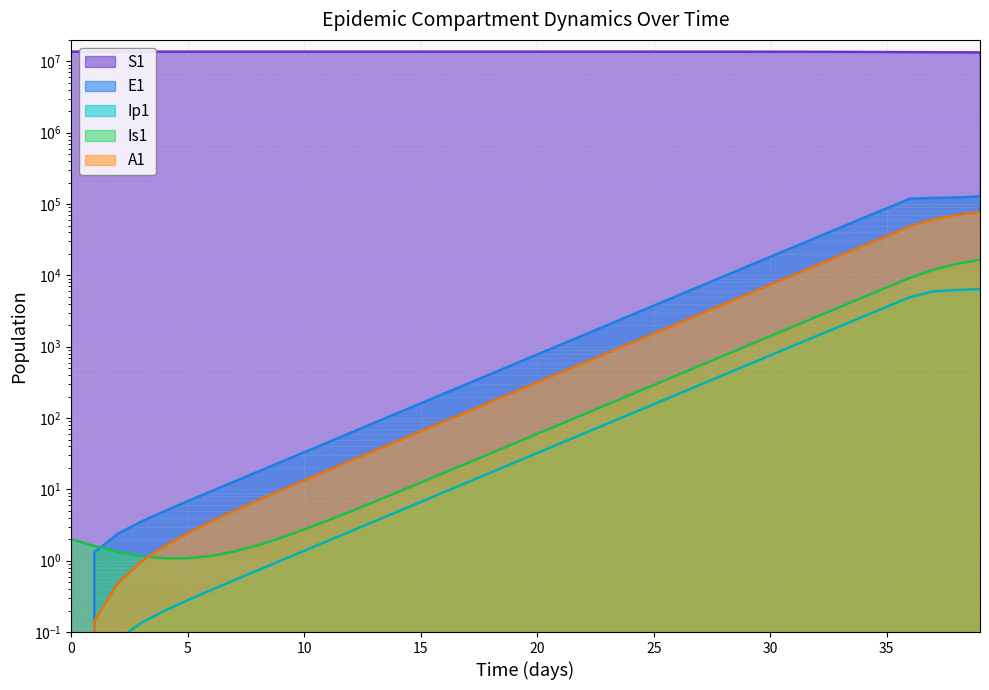

True or false: S1 and Ip1 intersect in this chart.

False